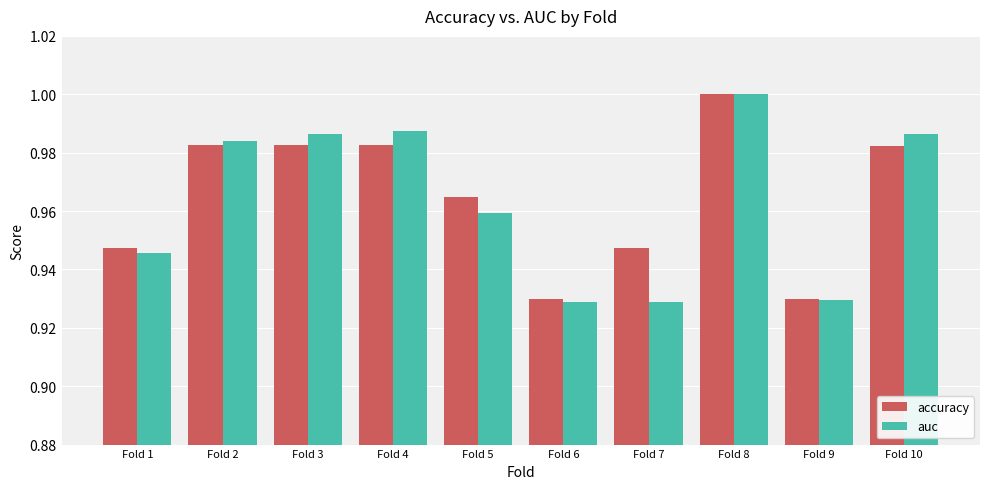

Is the value of accuracy at Fold 7 greater than the value of auc at Fold 3?

No